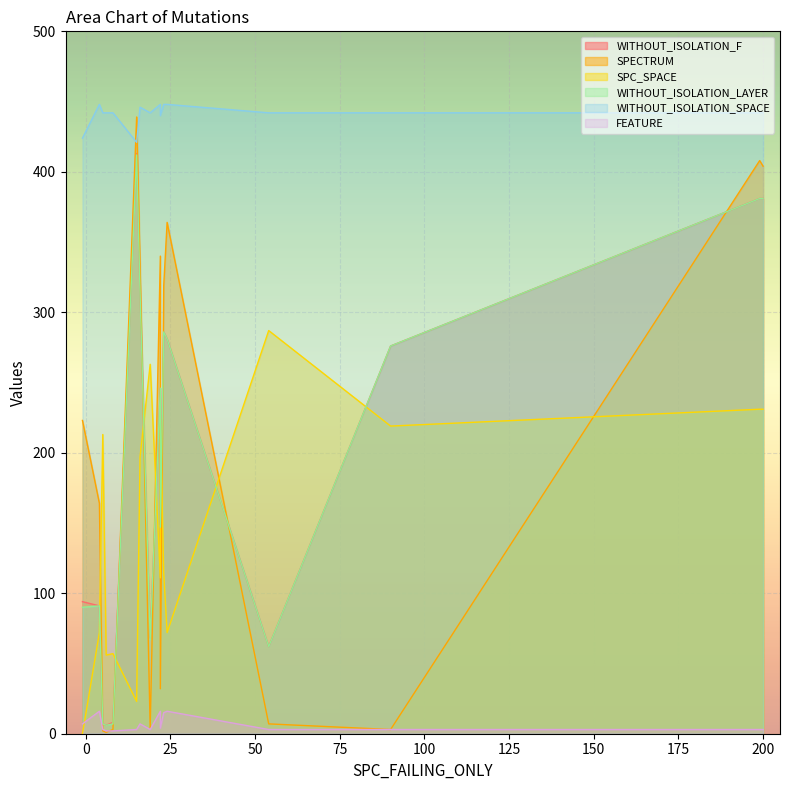

True or false: SPECTRUM has a value of 4 at 90.

False